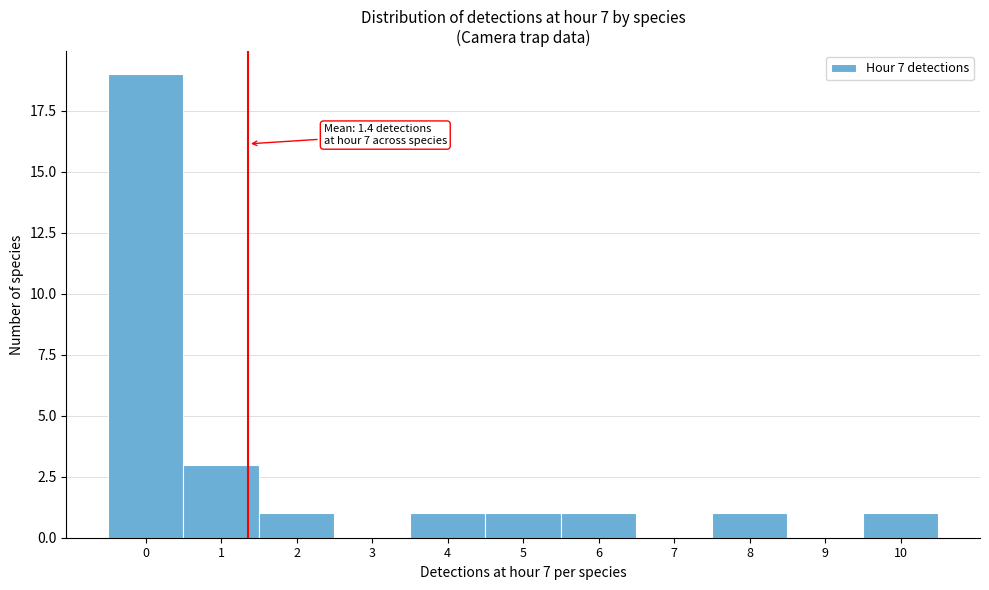

Over which range of the x-axis is the bar tallest?

-0.5 to 0.5